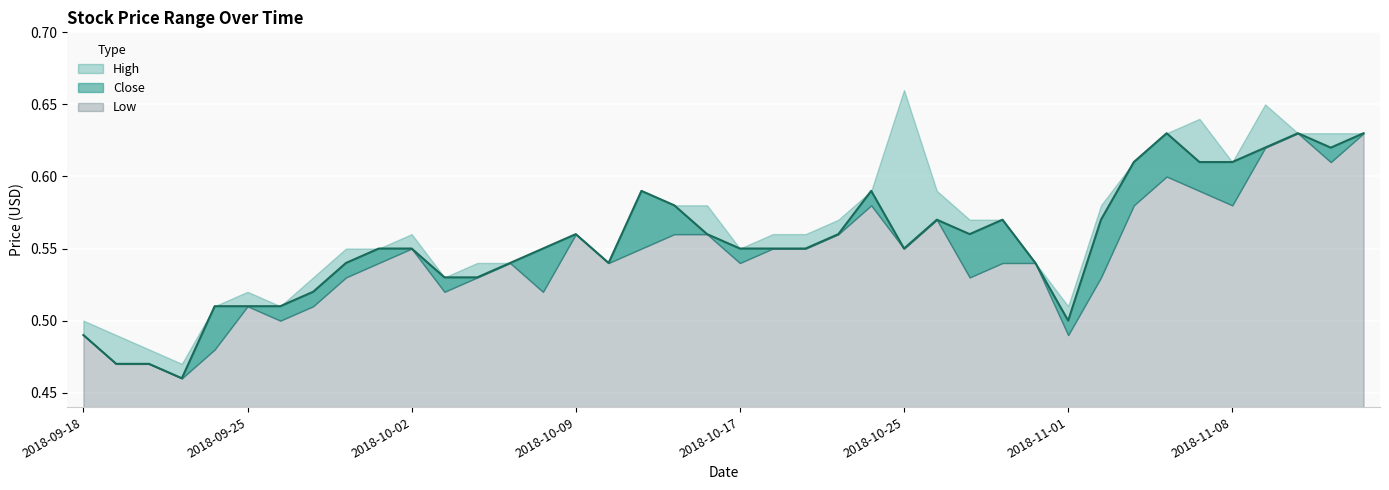

Is it true that Low equals 0.5 at 2018-10-29?

True